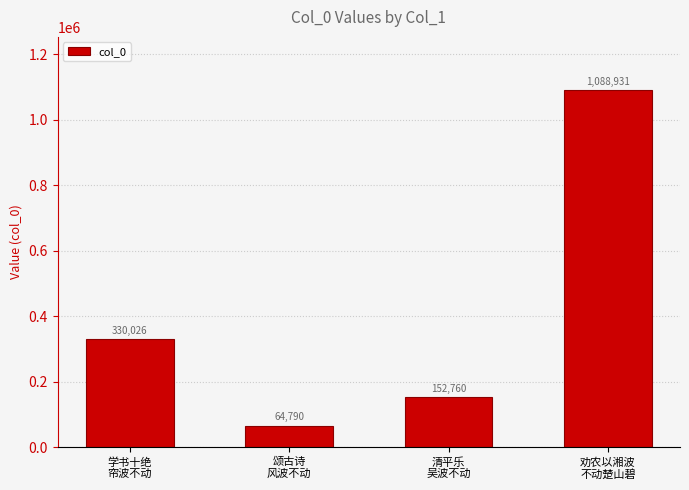

What is the ratio of the value at 颂古诗
风波不动 to the value at 学书十绝
帘波不动?

0.2